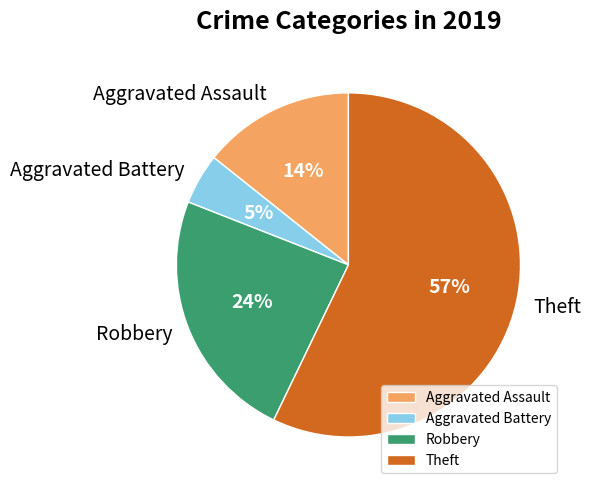

To the nearest percent, what is the average slice percentage?

25%